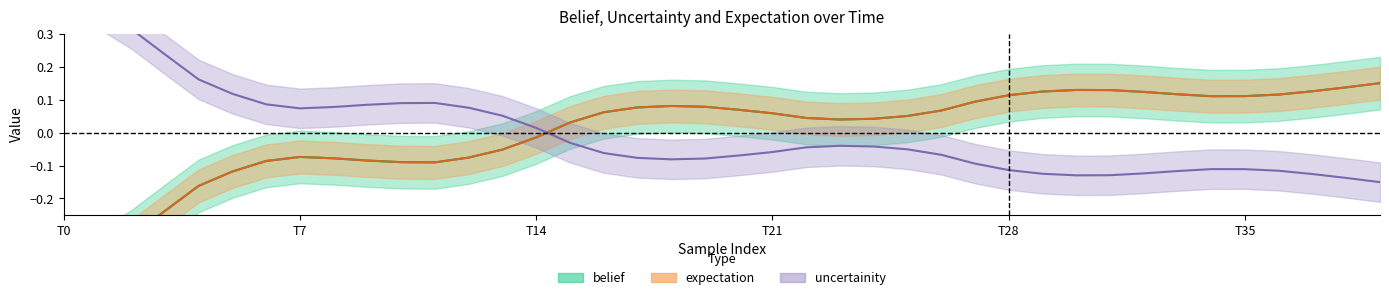

What is the difference between the highest and lowest values at 39?

0.3